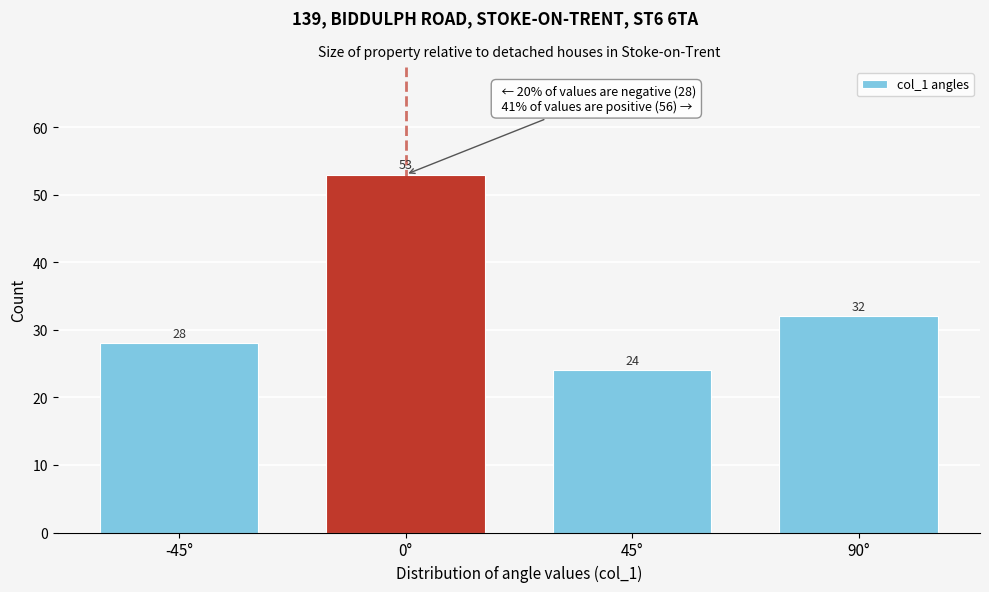

Reading left to right, what are all the values shown in this chart?

-45°=28	0°=53	45°=24	90°=32